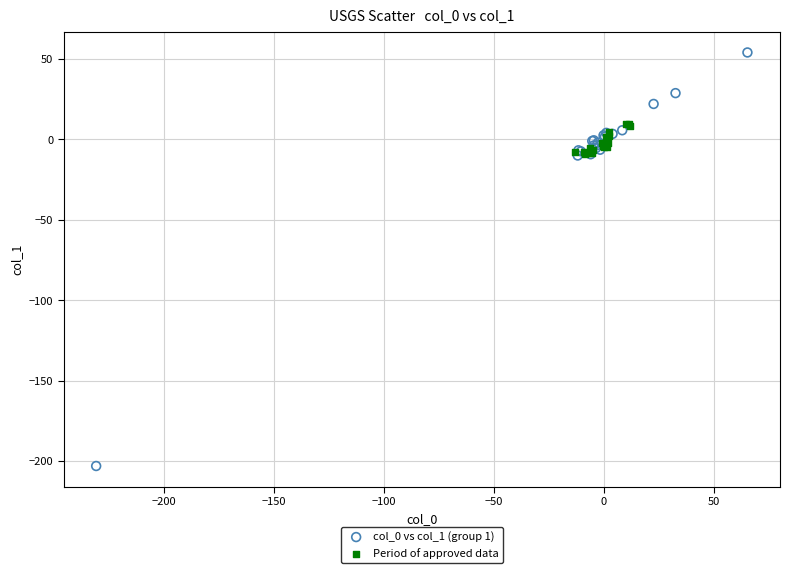

Which series contains the highest Y value?

col_0 vs col_1 (group 1)